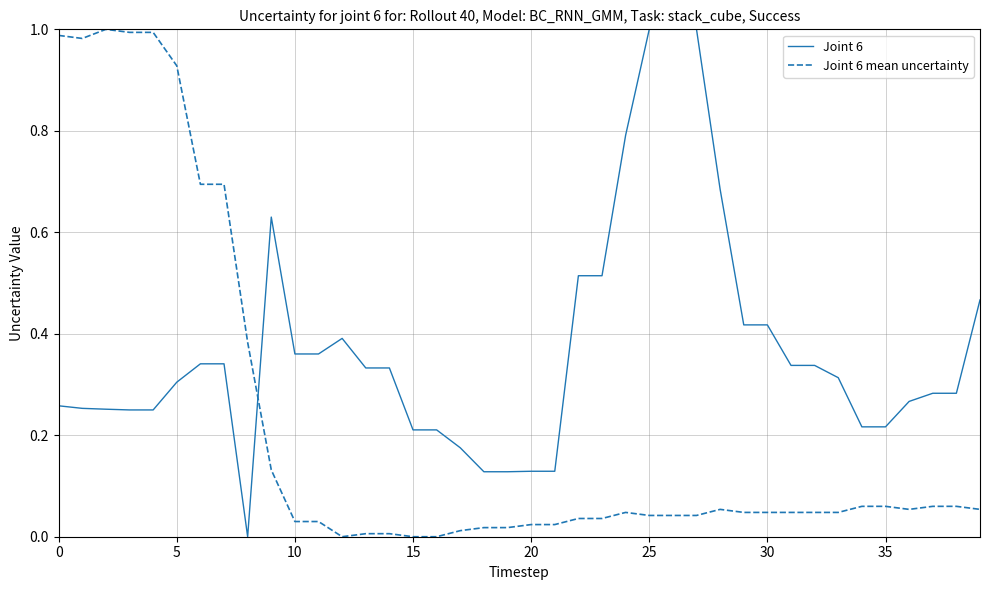

How many times do Joint 6 and Joint 6 mean uncertainty cross each other?

1